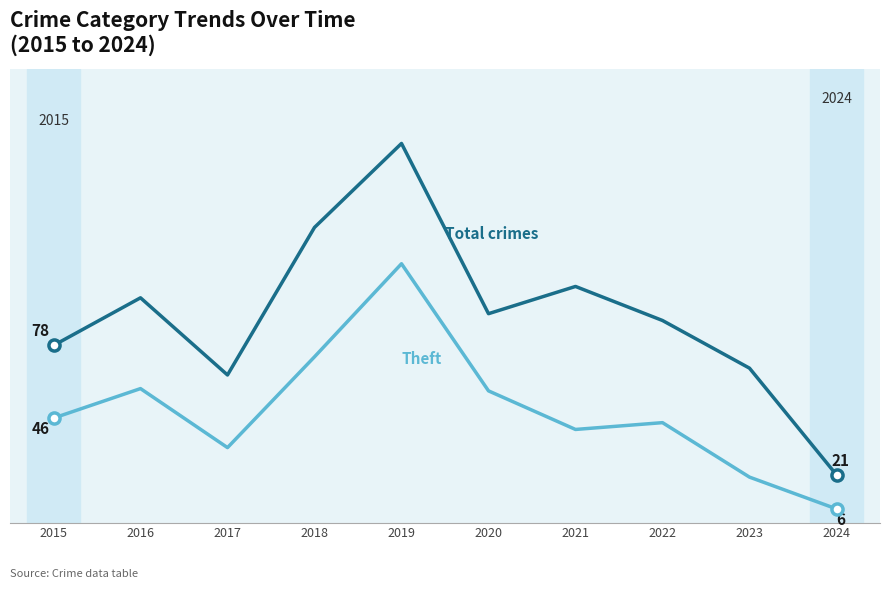

Does the chart display data point markers on the line(s)?

No